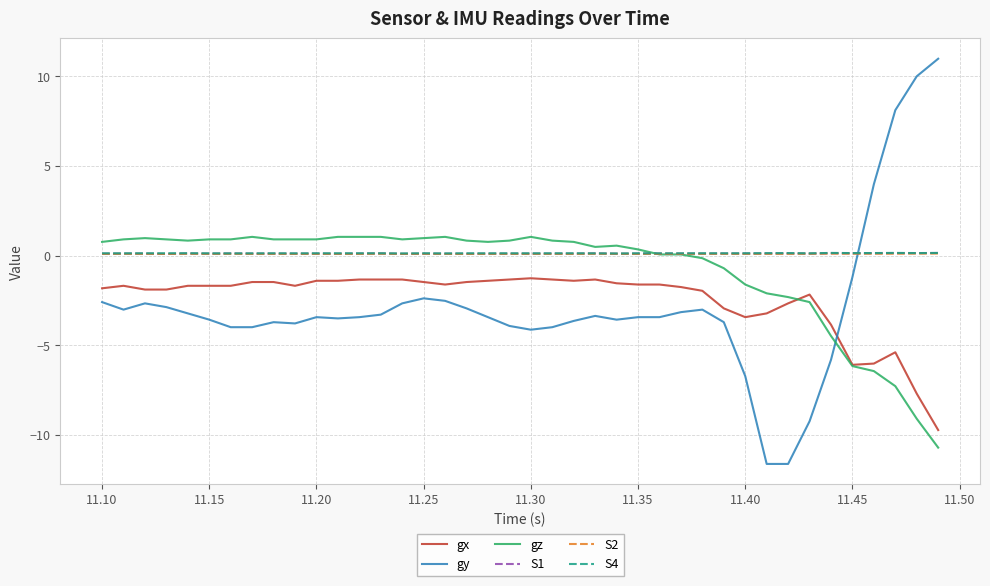

What is the difference between the second highest and minimum values in the gx series?

8.4